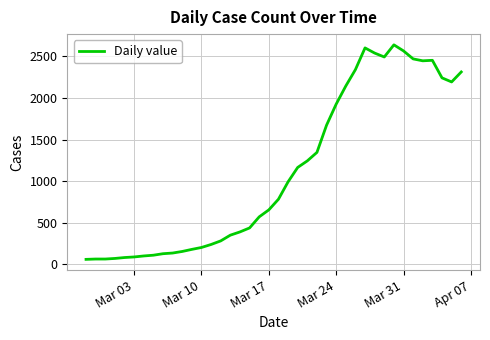

What is the greatest value displayed?

2640